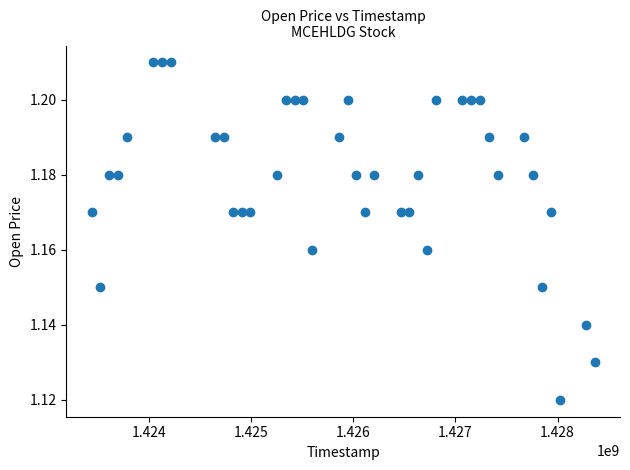

What is the range of X values (max minus min)?

4924800.0